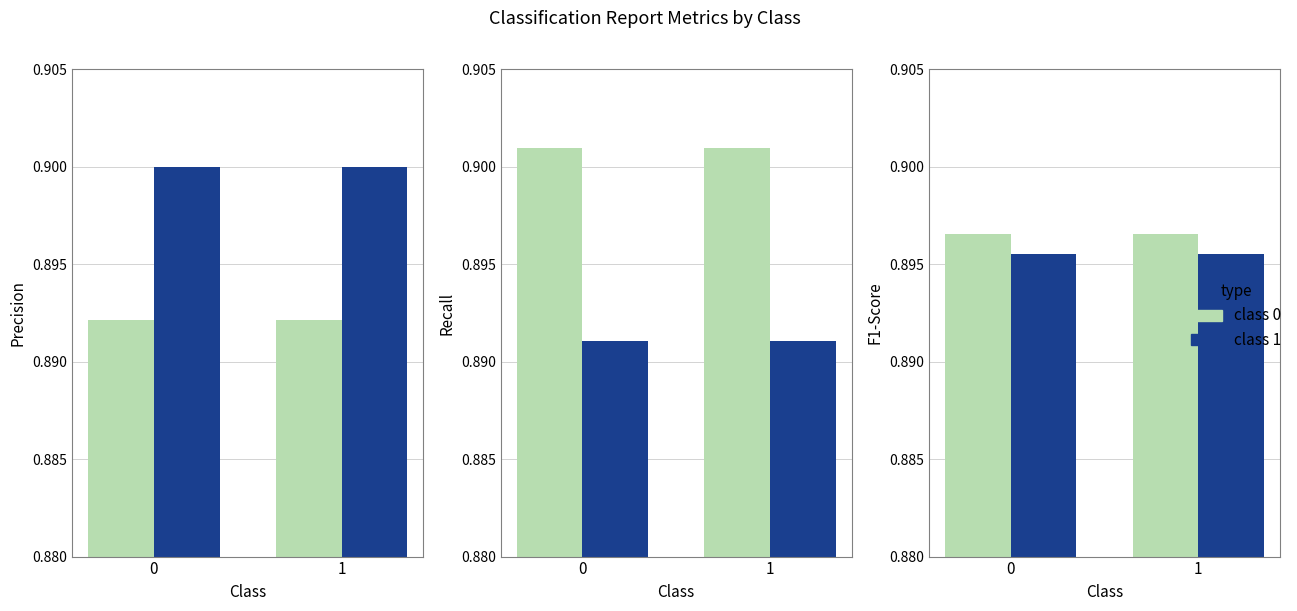

The class 1 series shows 0.9 at 1. True or false?

True